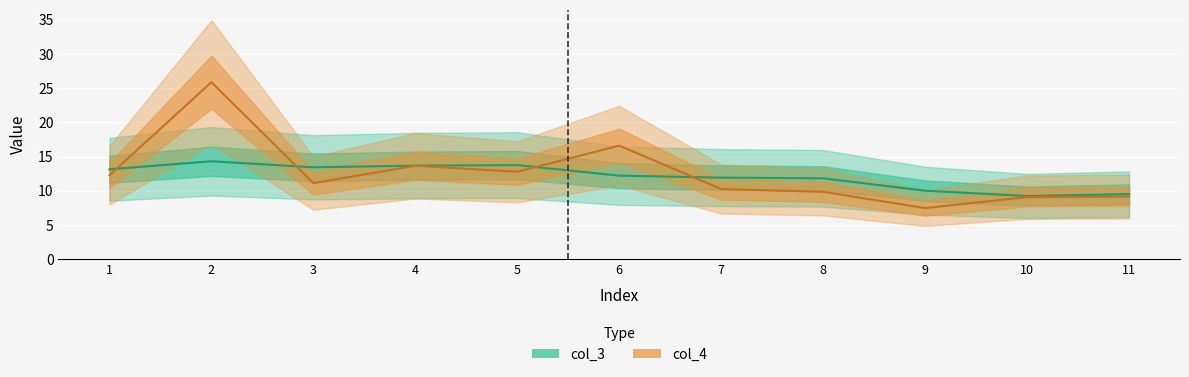

What is the difference between the col_3 values at 3 and 7?

1.5